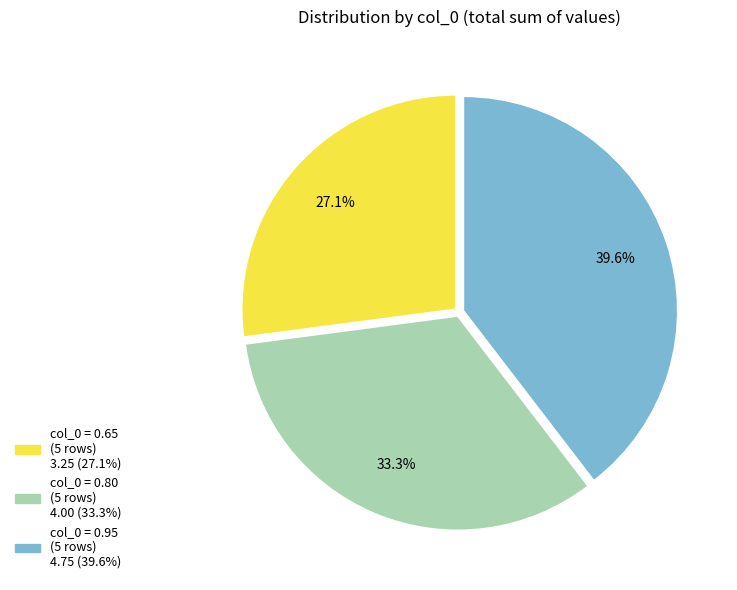

Is there any slice that represents more than half of the pie?

No